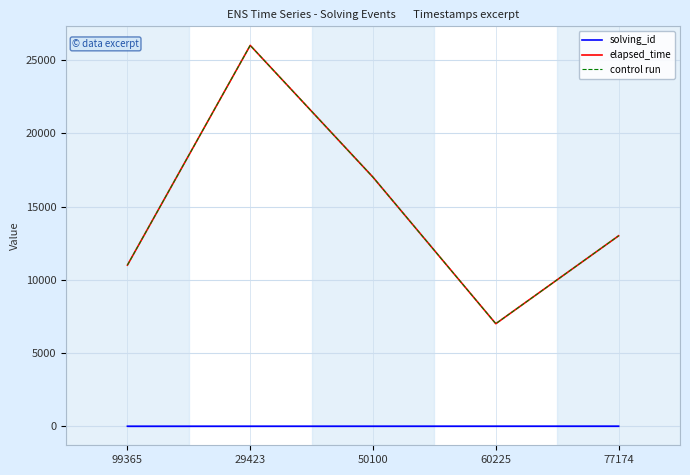

Between 50100 and 60225, which is larger?

60225